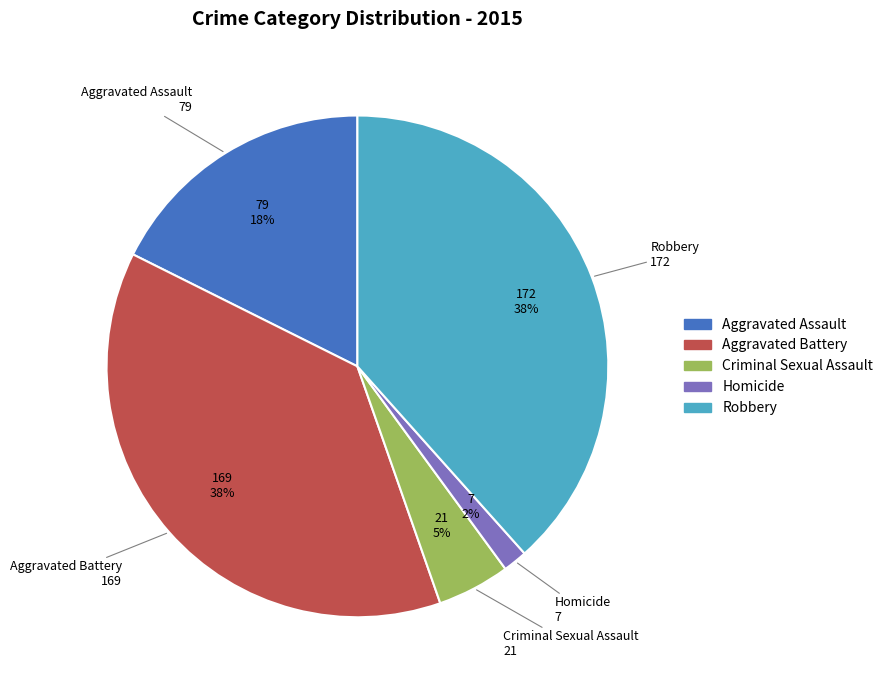

Which slice is the smallest?

Homicide